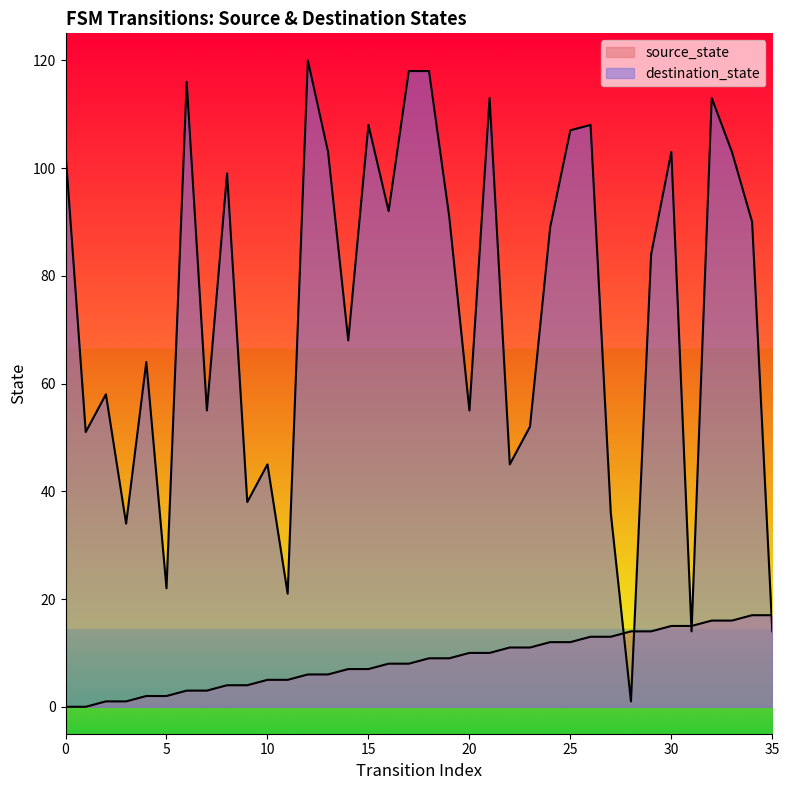

Which series has the widest spread of values?

destination_state